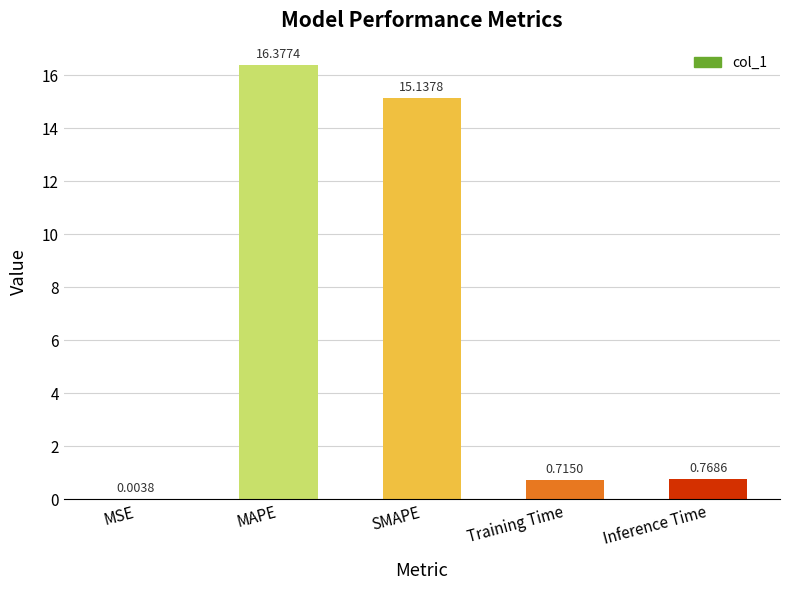

Which category has the highest value across all series?

MAPE